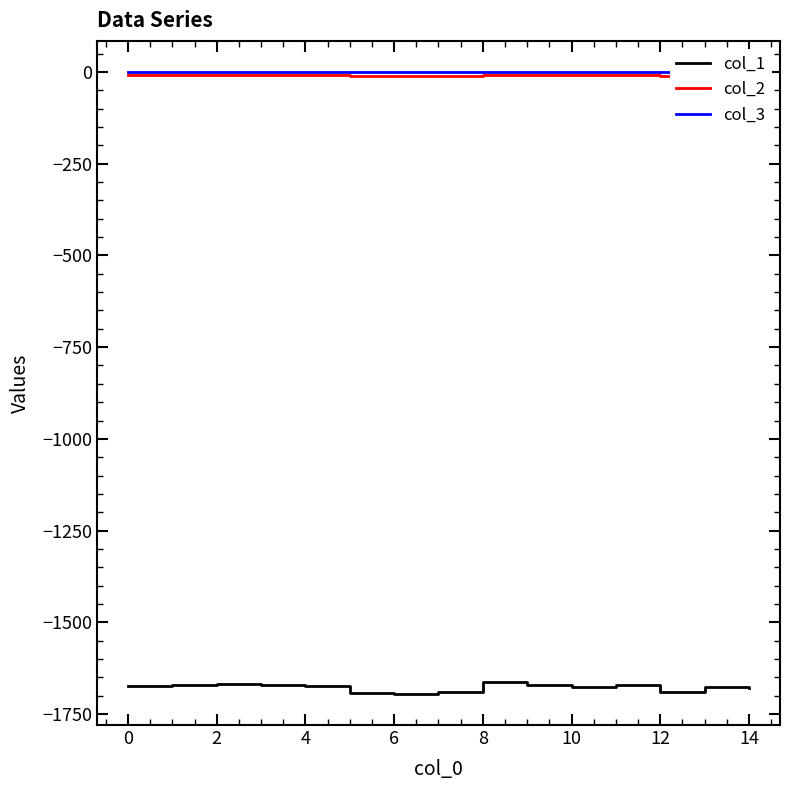

Which series has the largest range (max minus min)?

col_1